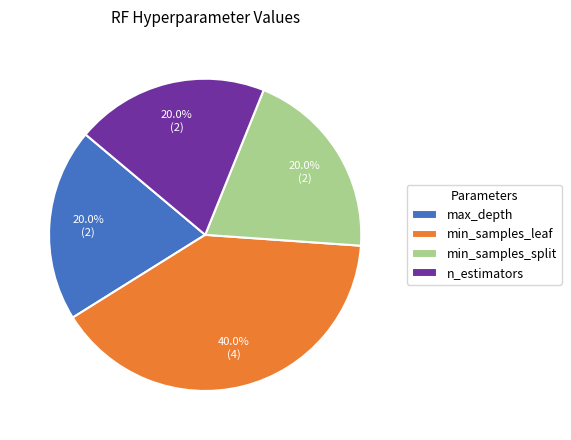

What percentage is the n_estimators slice, to the nearest percent?

20%